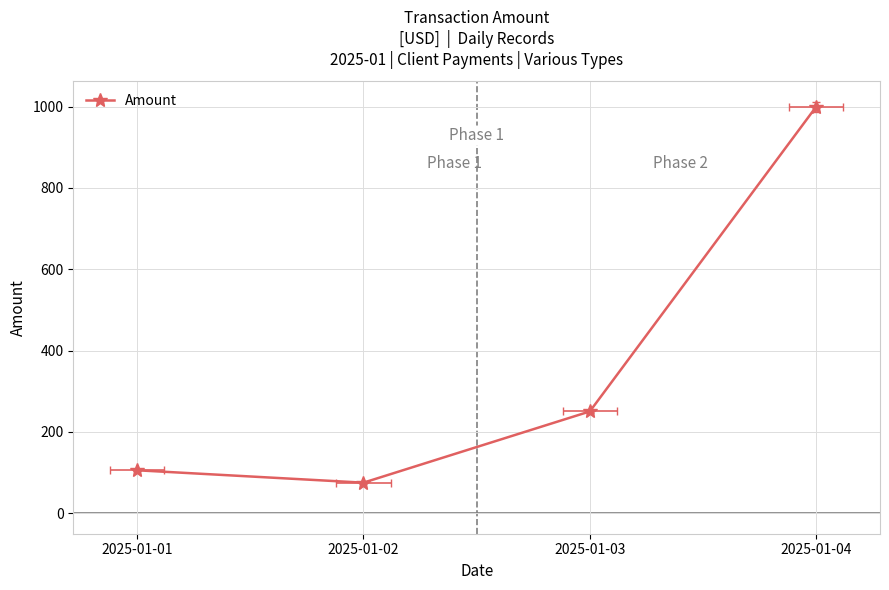

True or false: the data shows 105.5 at 2025-01-01.

True